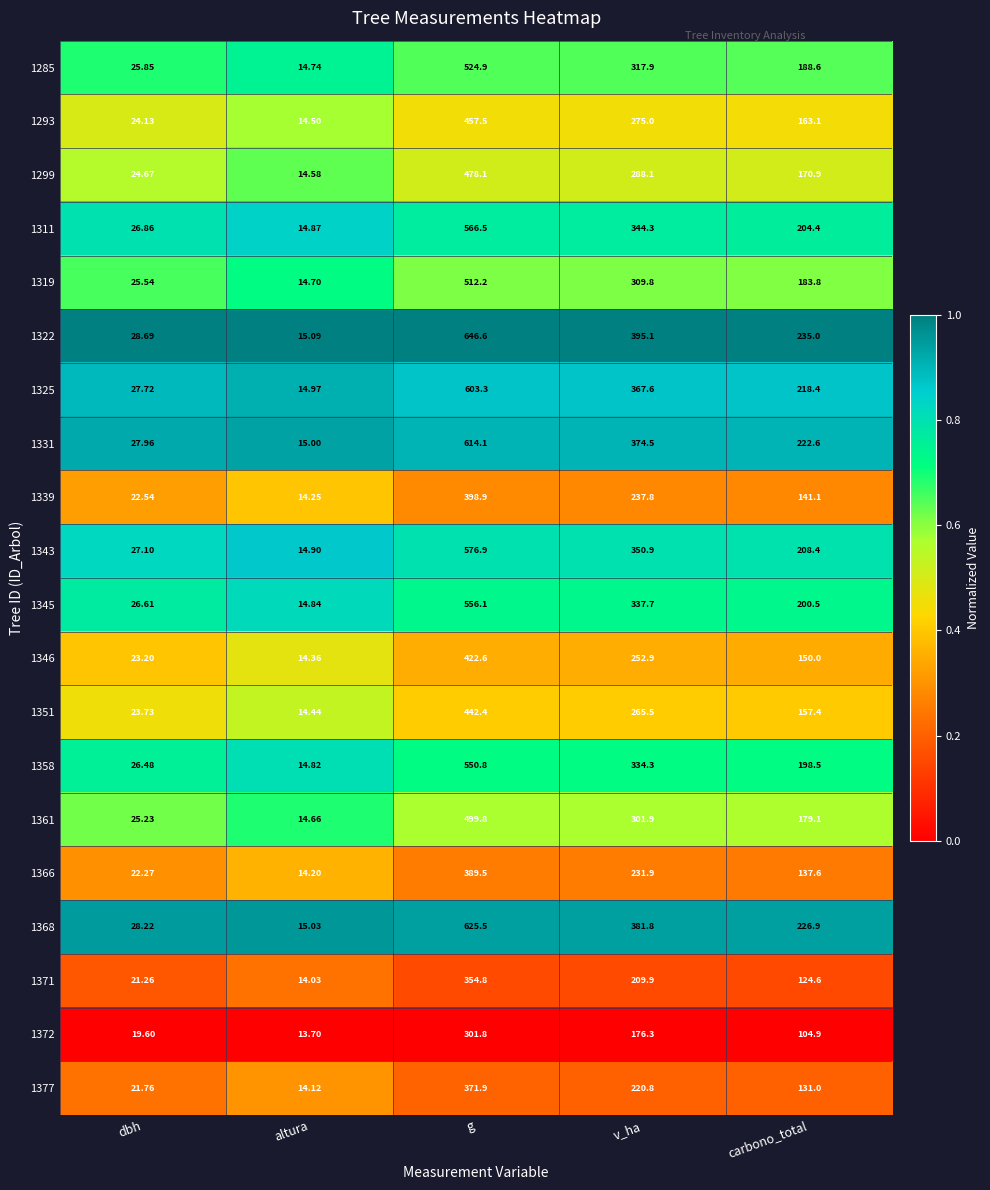

Which category has the lowest value in the 1285 series?

altura